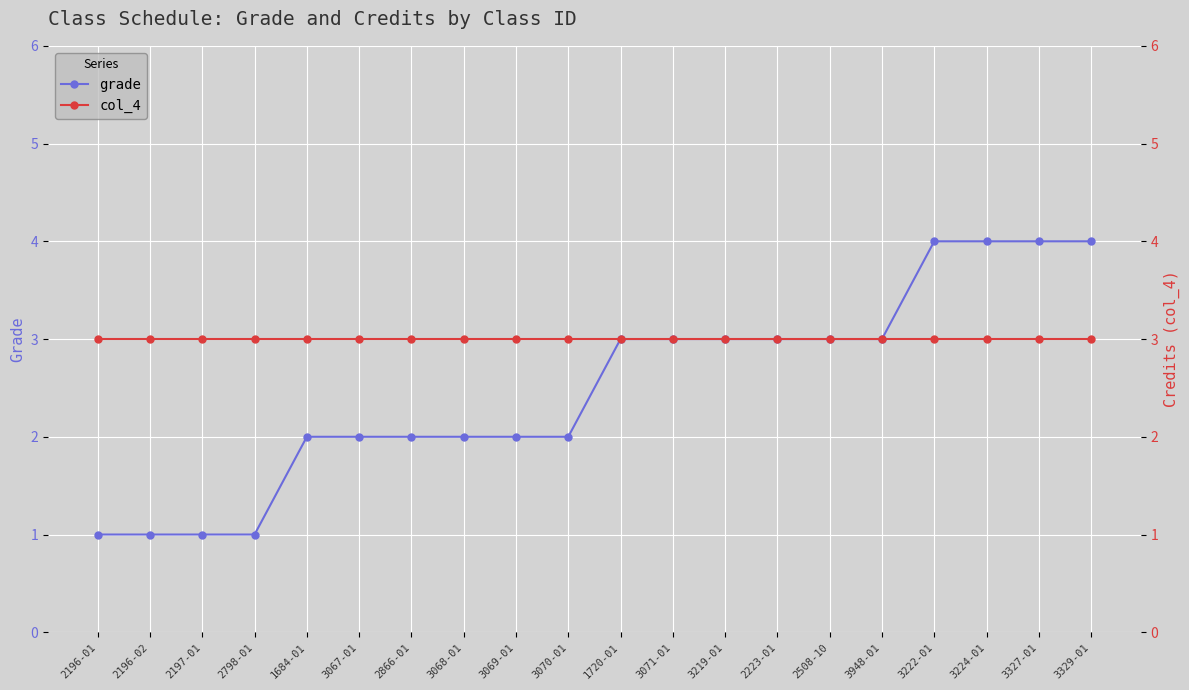

Rank the categories by col_4 value from lowest to highest.

2196-01, 2196-02, 2197-01, 2798-01, 1684-01, 3067-01, 2866-01, 3068-01, 3069-01, 3070-01, 1720-01, 3071-01, 3219-01, 2223-01, 2508-10, 3948-01, 3222-01, 3224-01, 3327-01, 3329-01